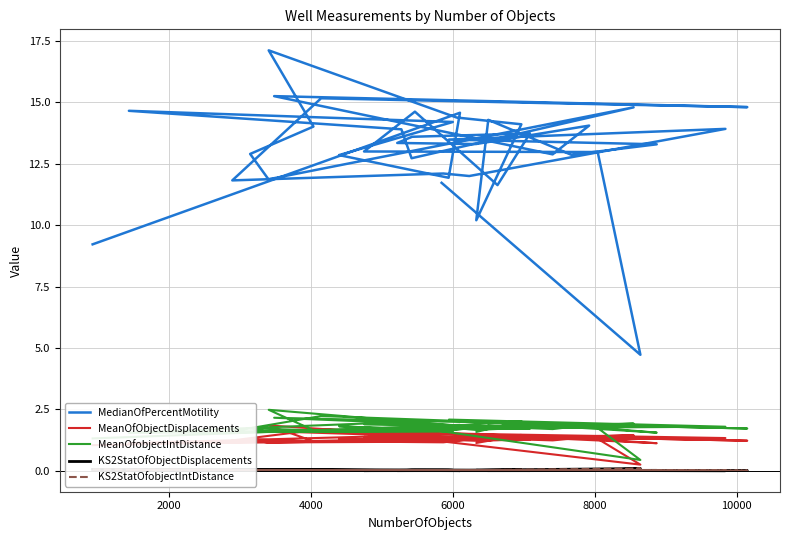

What is the sum of all MeanOfobjectIntDistance values?

70.3